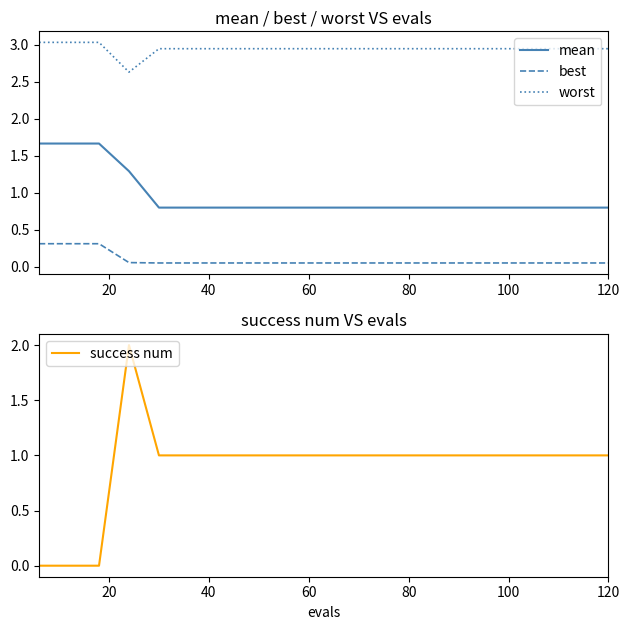

True or false: best and mean intersect in this chart.

False